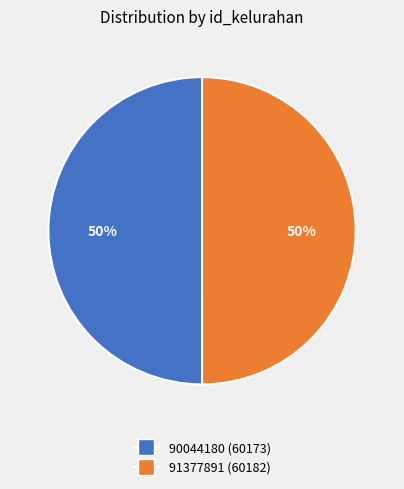

To the nearest percent, what percentage of the pie is 90044180?

50%